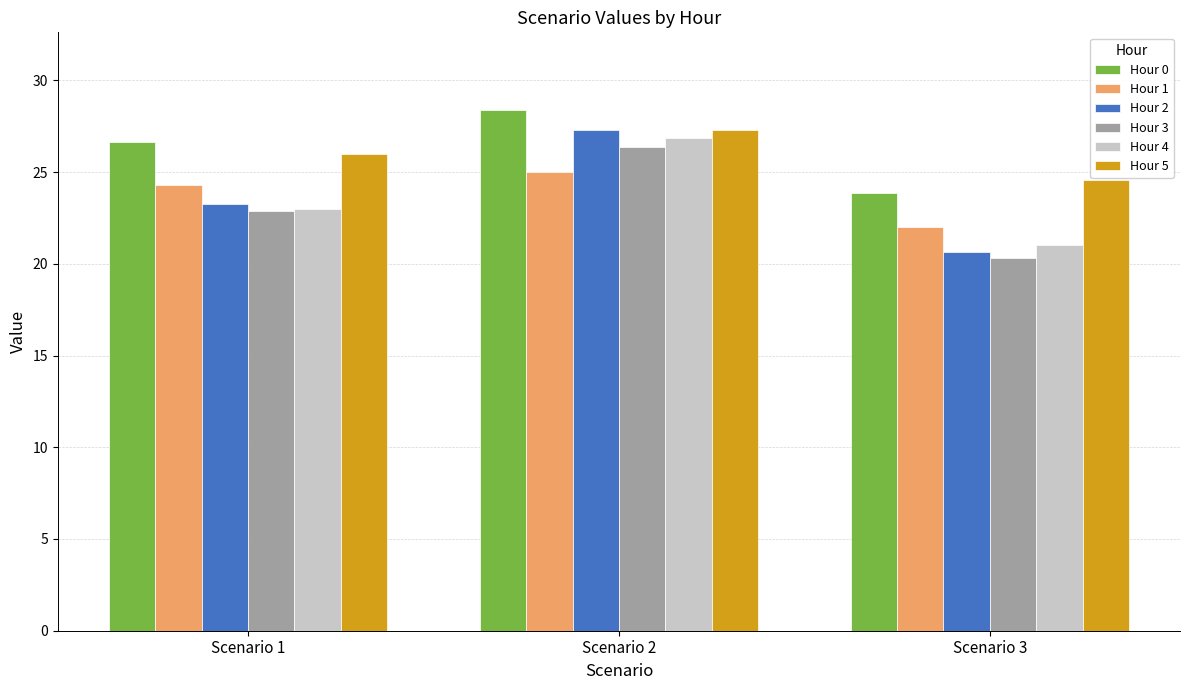

At how many categories does at least one series exceed 20?

3